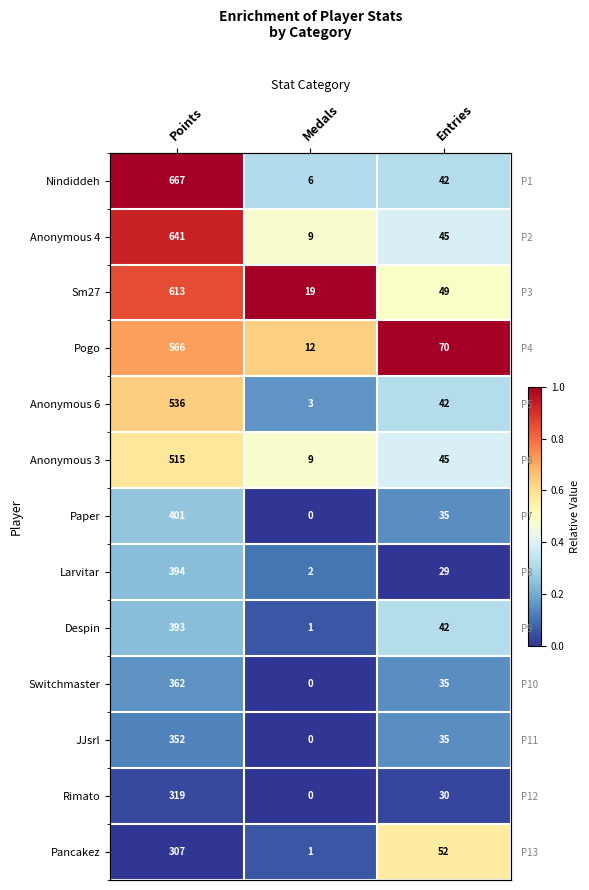

Which category has the highest value in the Anonymous 3 series?

Points